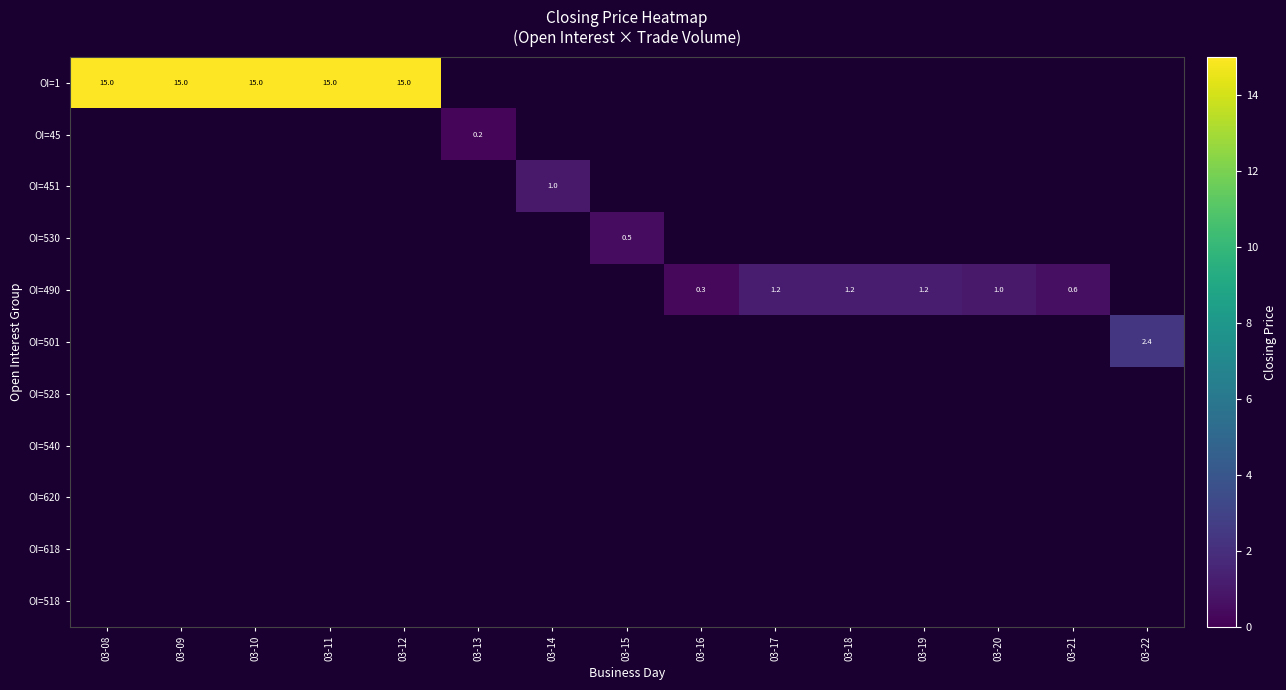

Which label corresponds to the largest value in the chart?

03-08